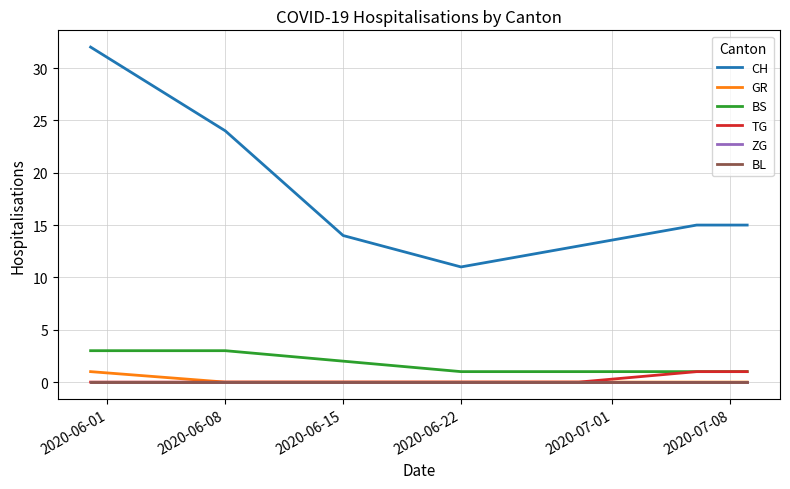

Is this an area chart (filled region under the line)?

No